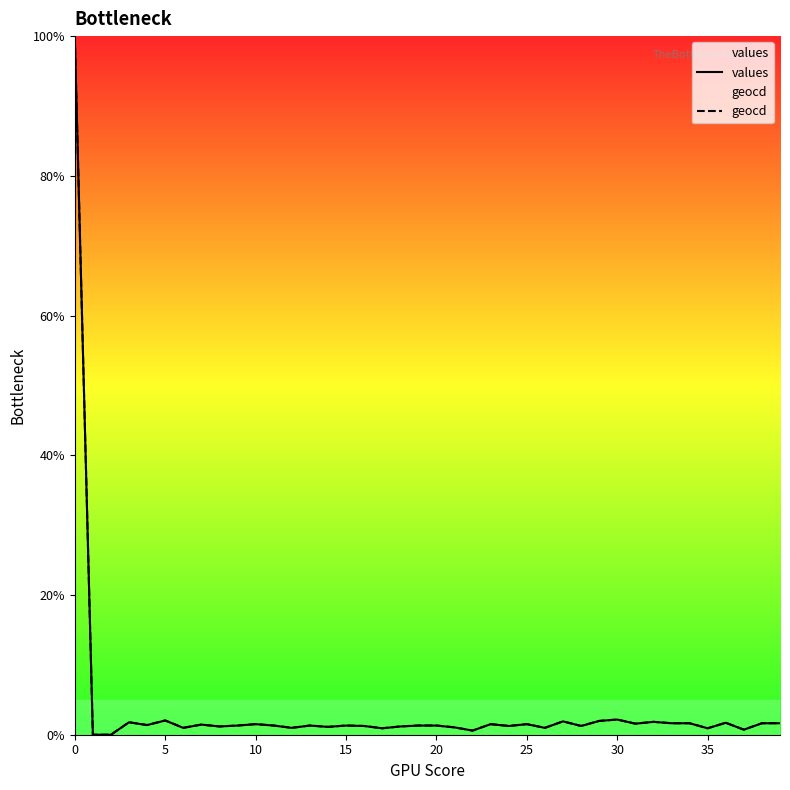

Reading right to left, transcribe all the data shown in this chart.

values: 1.6	1.6	0.7	1.7	0.9	1.6	1.6	1.8	1.6	2.2	2.0	1.2	1.9	1.0	1.5	1.2	1.5	0.6	1.1	1.3	1.3	1.2	0.9	1.2	1.3	1.1	1.3	1.0	1.3	1.5	1.3	1.2	1.5	1.0	2.0	1.4	1.8	0.0	0.0	100.0
geocd: 1.6	1.6	0.7	1.7	0.9	1.6	1.6	1.8	1.6	2.2	2.0	1.3	1.9	1.0	1.5	1.3	1.5	0.6	1.1	1.3	1.3	1.2	0.9	1.3	1.3	1.1	1.3	1.0	1.3	1.5	1.3	1.2	1.5	1.0	2.0	1.4	1.8	0.0	0.0	100.0